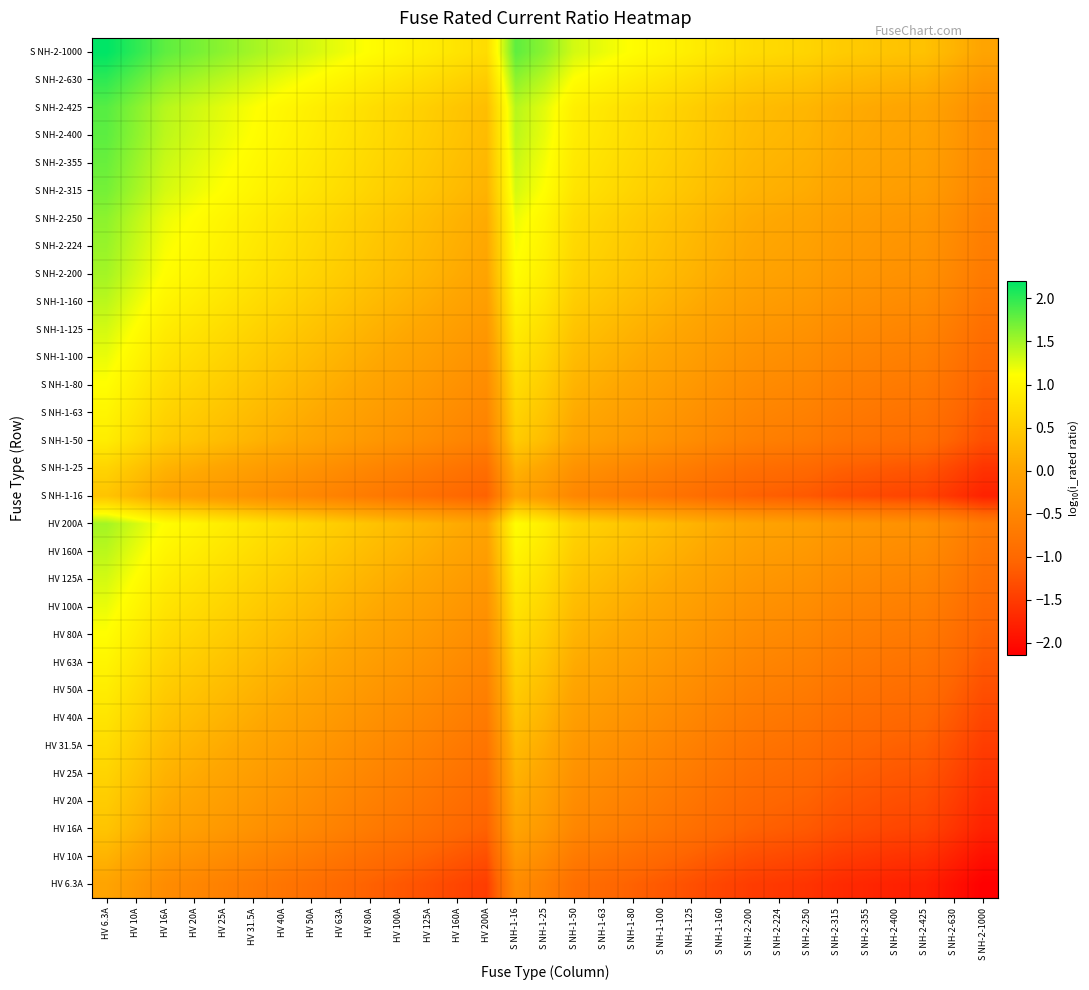

What is the total value across all series at HV 40A?

10.6